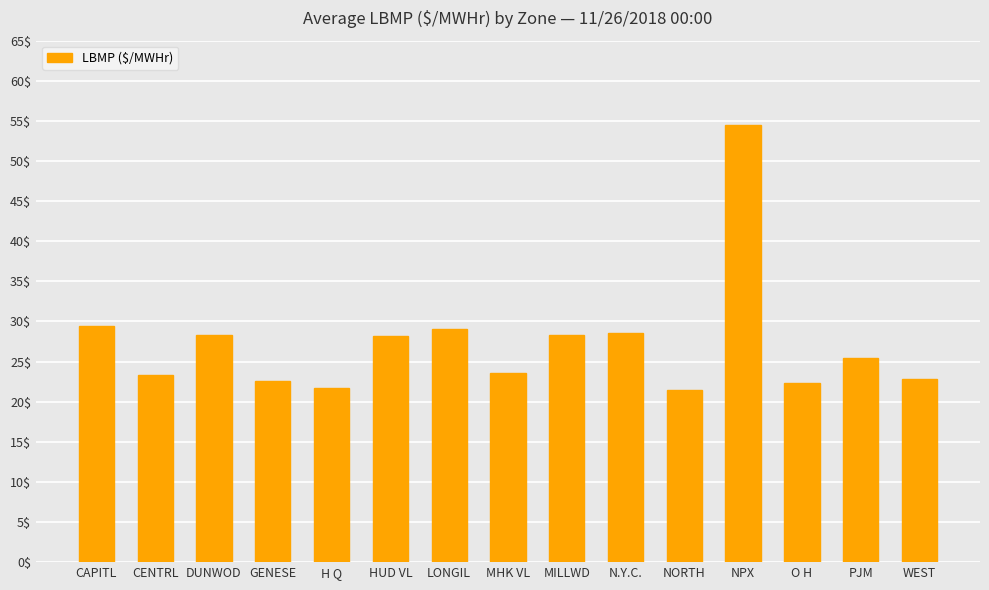

What is the label of the 12th bar from the left?

NPX